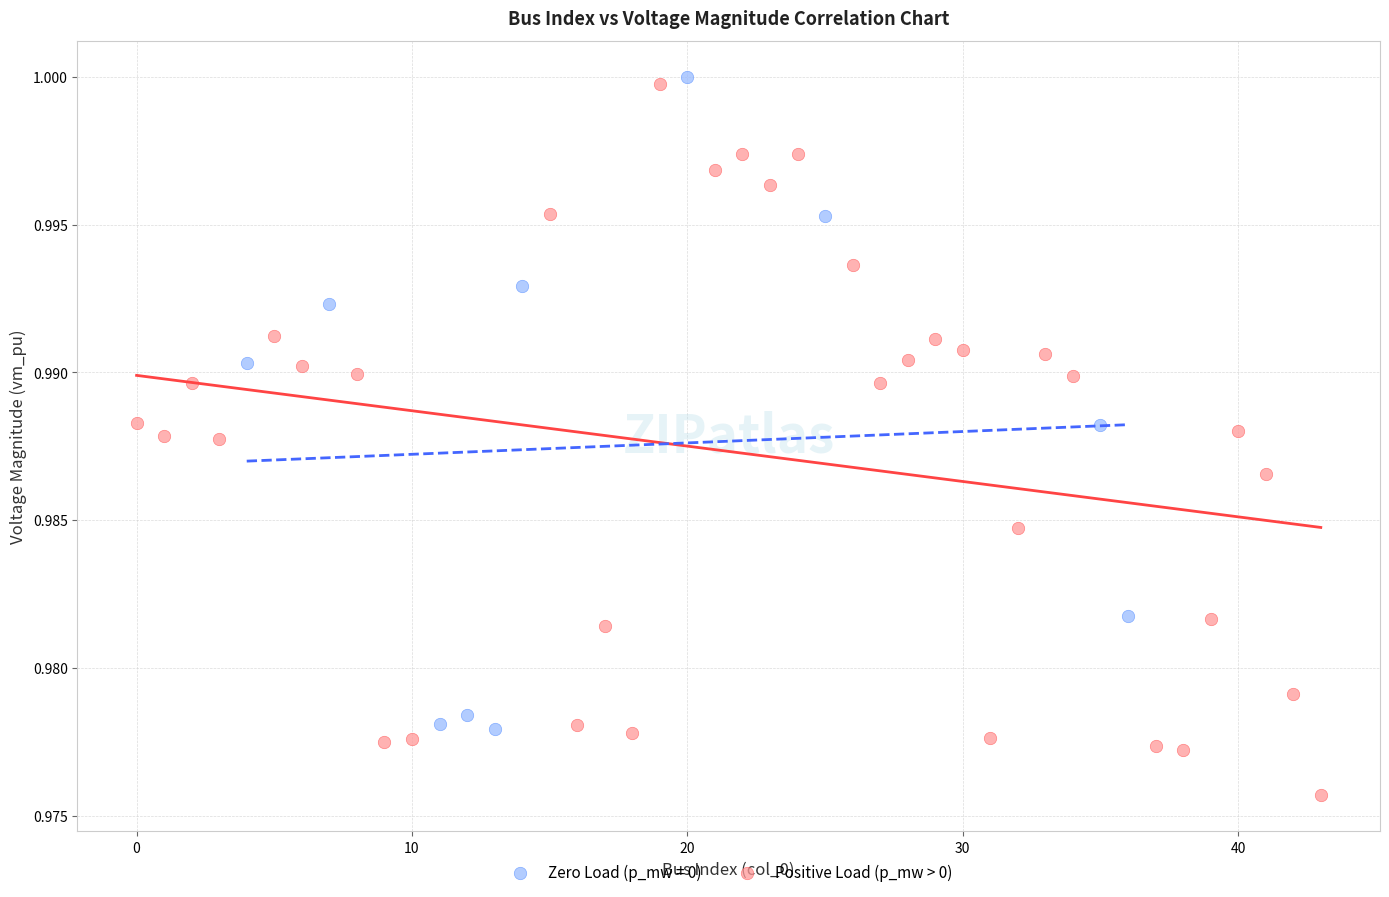

Which series has the largest Y range (max minus min)?

Positive Load (p_mw > 0)